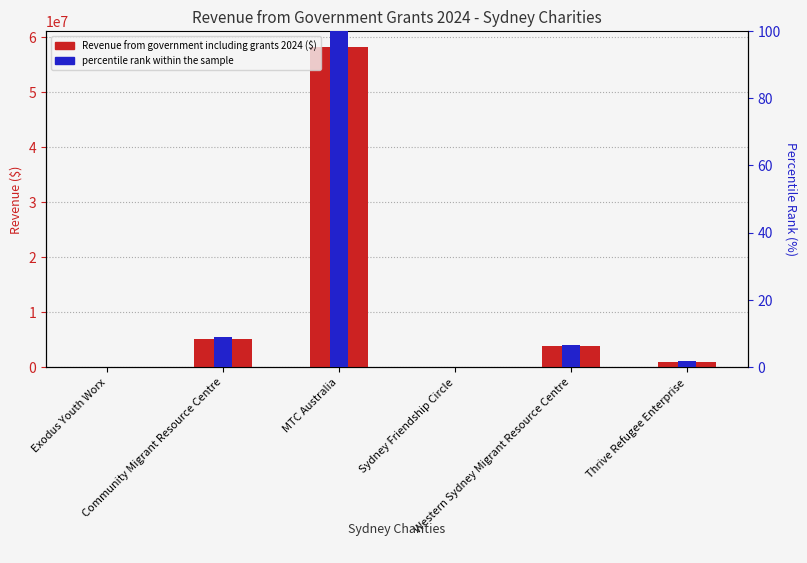

What is the minimum value shown in the chart?

0.1